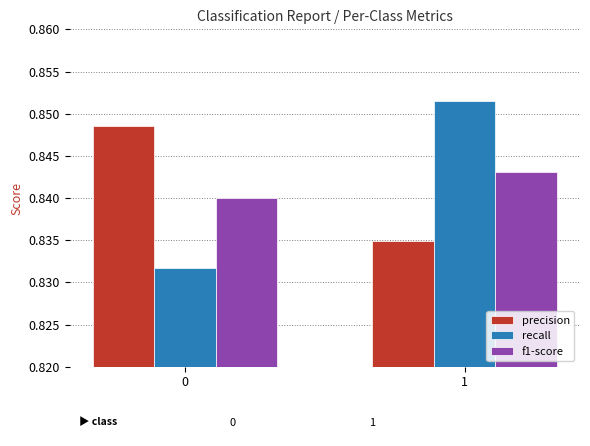

At which category is the sum across all series the highest?

1